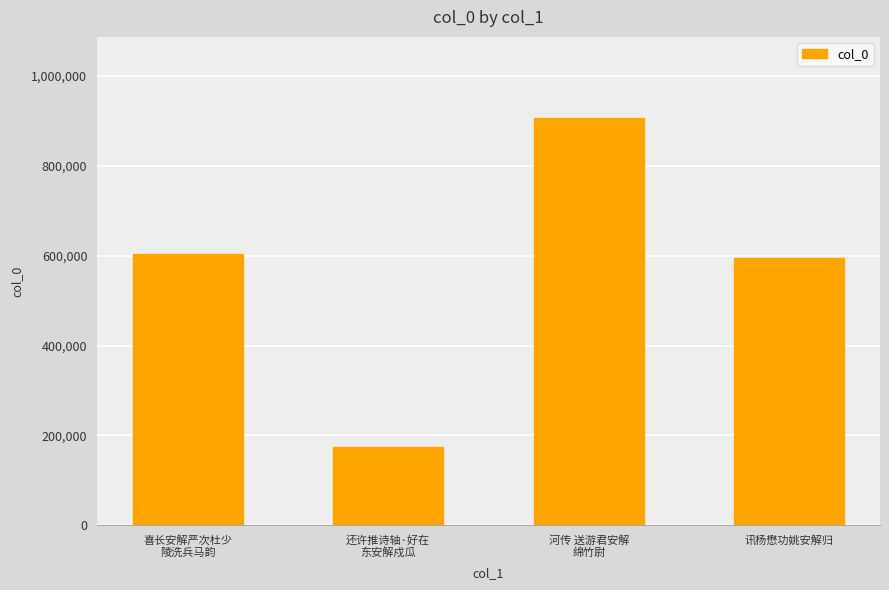

Reading right to left, what are all the values shown in this chart?

593518	905264	173289	604278